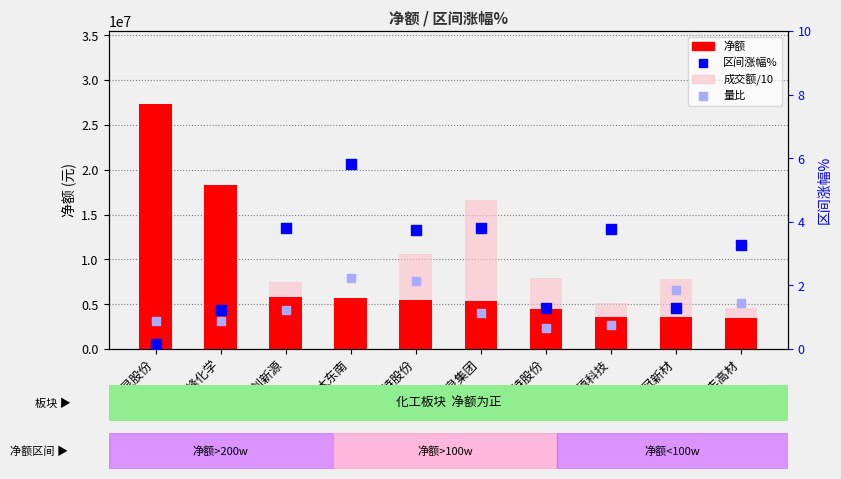

Is the value of 量比 at 大东南 greater than the value of 净额 at 科创新源?

No